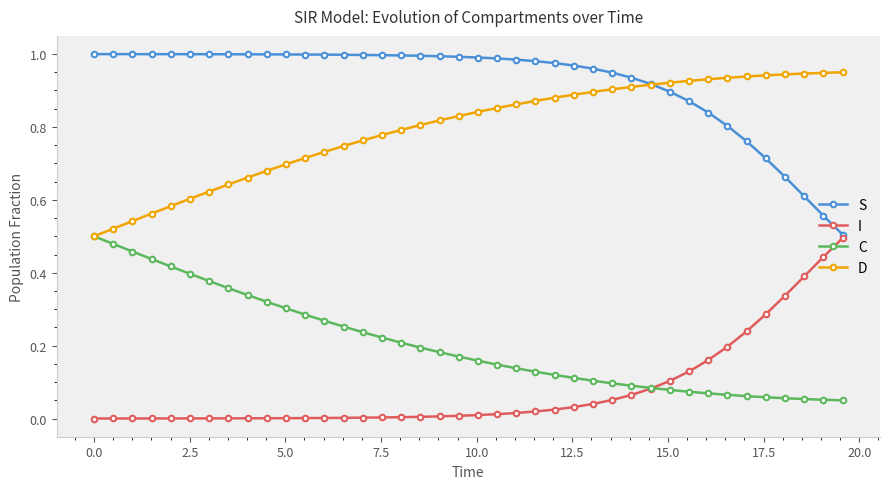

Which series has the largest total across all categories?

S